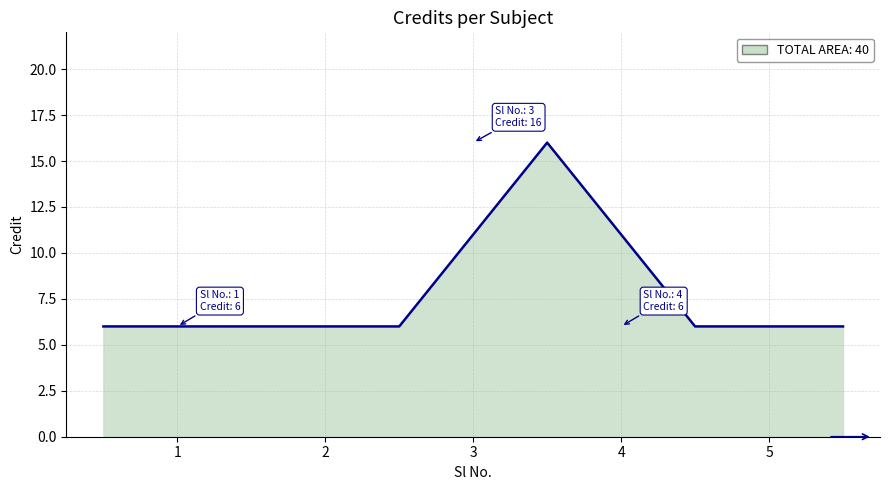

What is the average value?

8